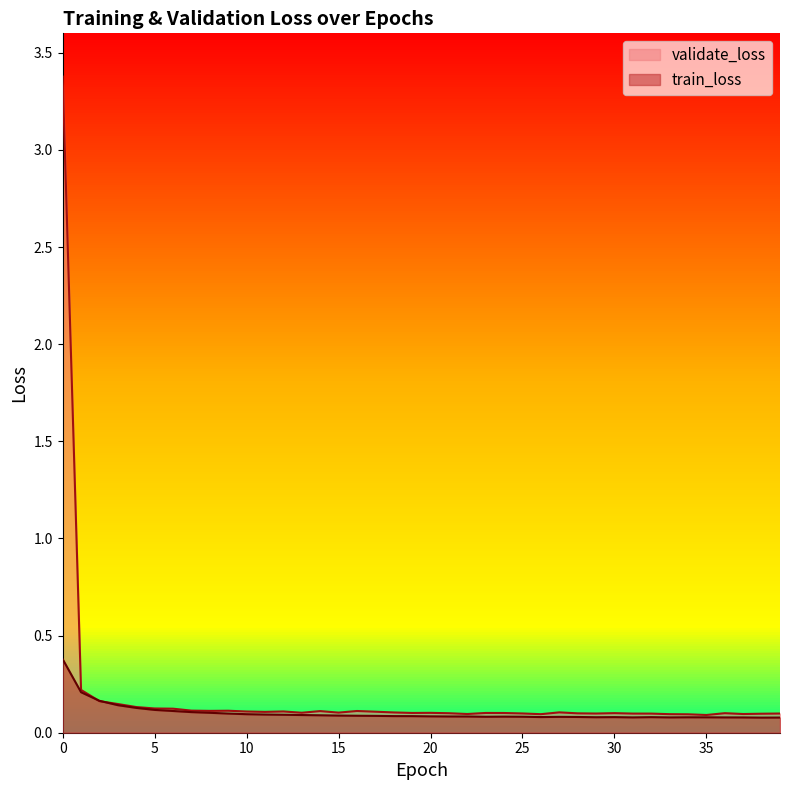

Reading right to left, transcribe all the data shown in this chart.

train_loss: 0.1	0.1	0.1	0.1	0.1	0.1	0.1	0.1	0.1	0.1	0.1	0.1	0.1	0.1	0.1	0.1	0.1	0.1	0.1	0.1	0.1	0.1	0.1	0.1	0.1	0.1	0.1	0.1	0.1	0.1	0.1	0.1	0.1	0.1	0.1	0.1	0.1	0.2	0.2	0.4
validate_loss: 0.1	0.1	0.1	0.1	0.1	0.1	0.1	0.1	0.1	0.1	0.1	0.1	0.1	0.1	0.1	0.1	0.1	0.1	0.1	0.1	0.1	0.1	0.1	0.1	0.1	0.1	0.1	0.1	0.1	0.1	0.1	0.1	0.1	0.1	0.1	0.1	0.1	0.2	0.2	3.4